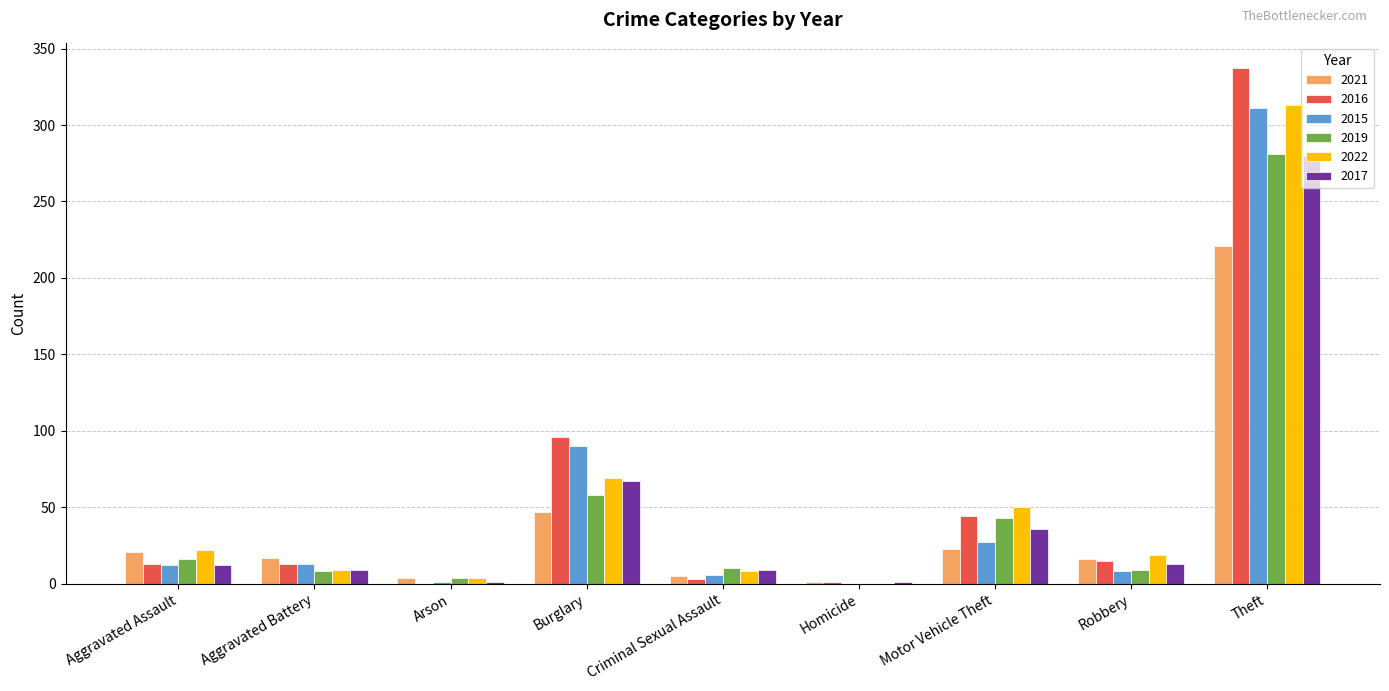

Which series has the largest total across all categories?

2016